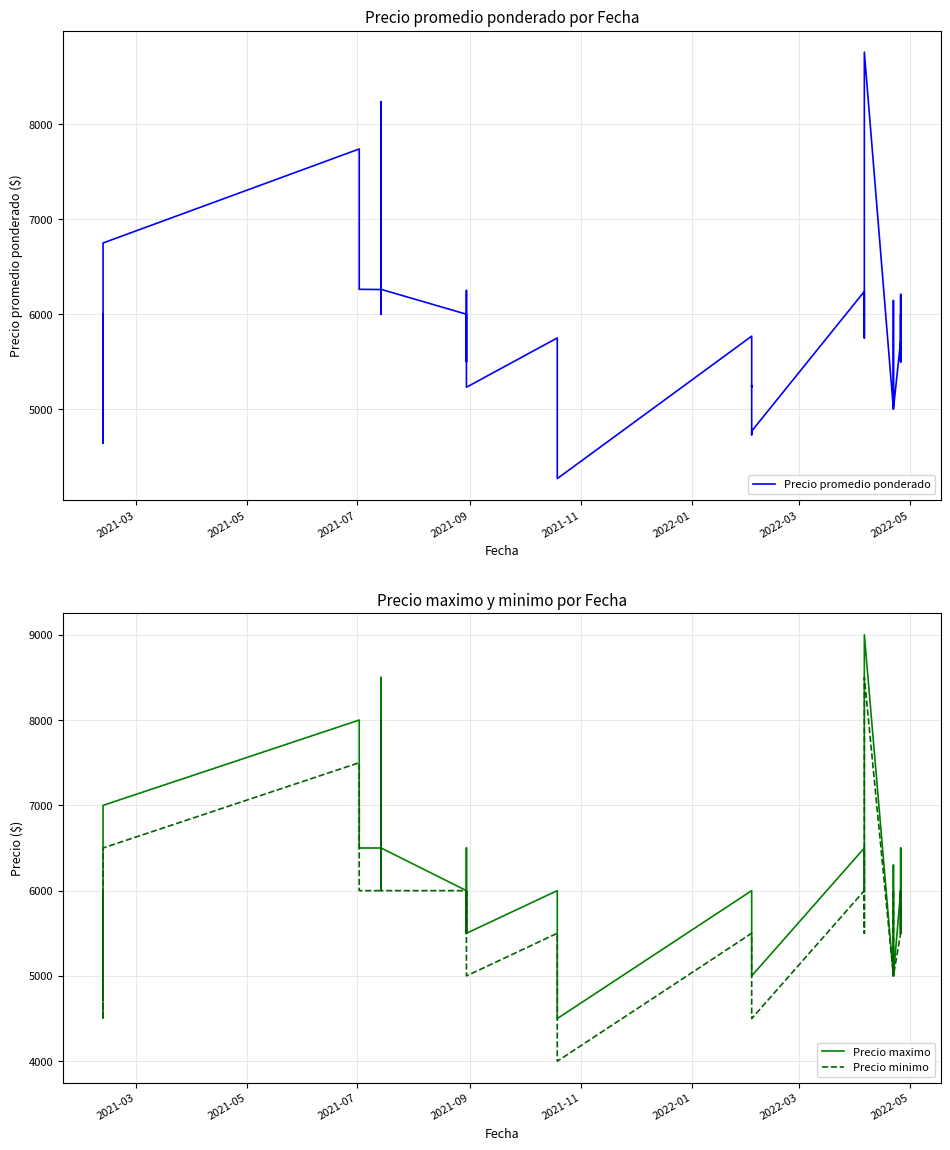

Rank the series by their average value, from highest to lowest.

Precio maximo, Precio promedio ponderado, Precio minimo